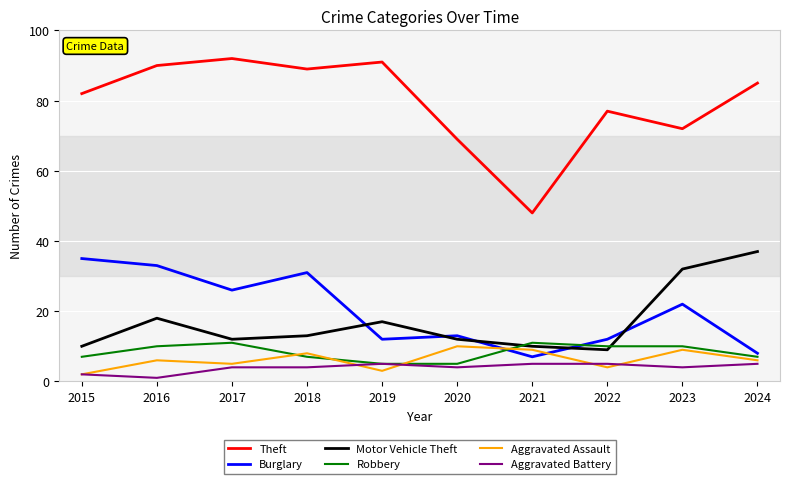

Which series has the largest total across all categories?

Theft